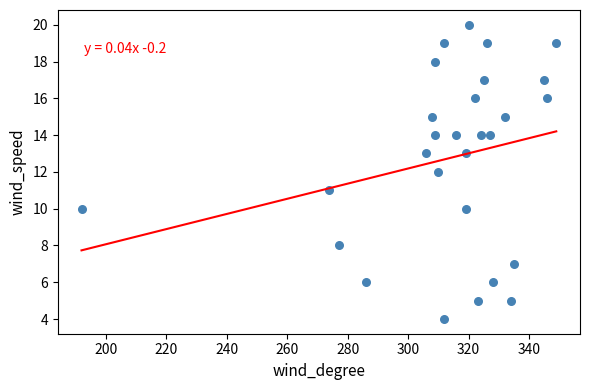

What is the range of Y values (max minus min)?

16